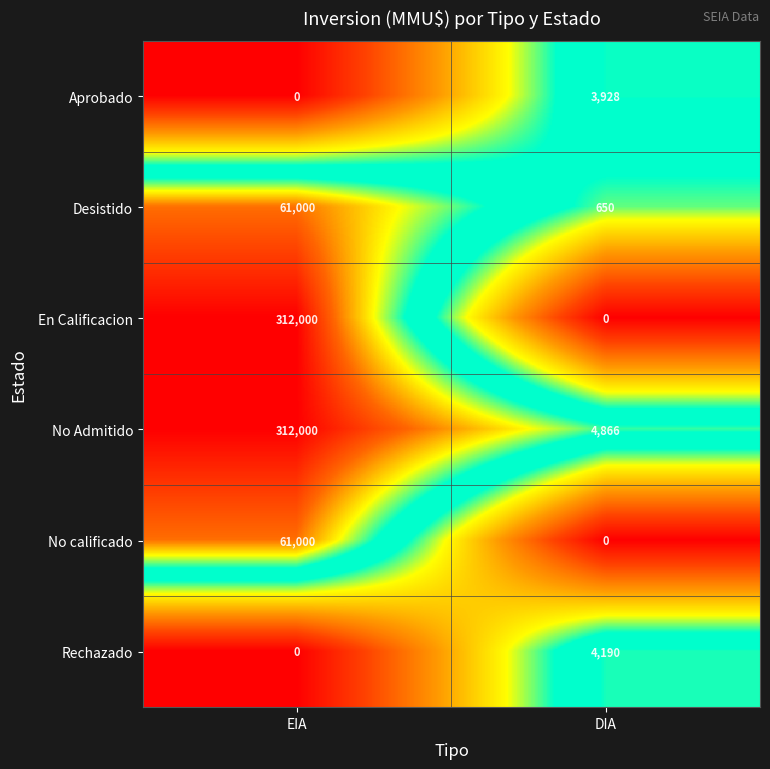

What is the sum of all No calificado values?

61000